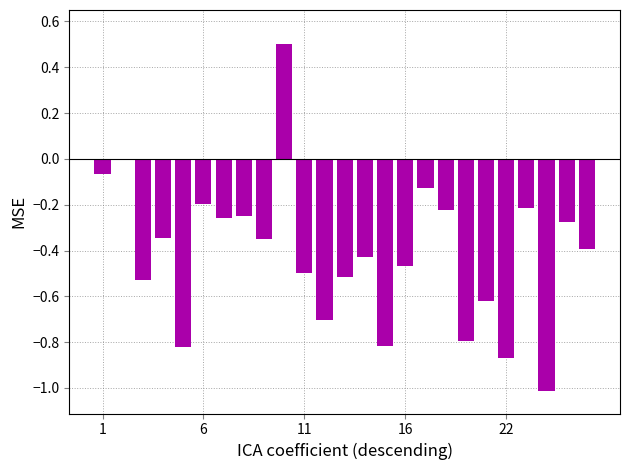

What is the sum of all values?

-10.3